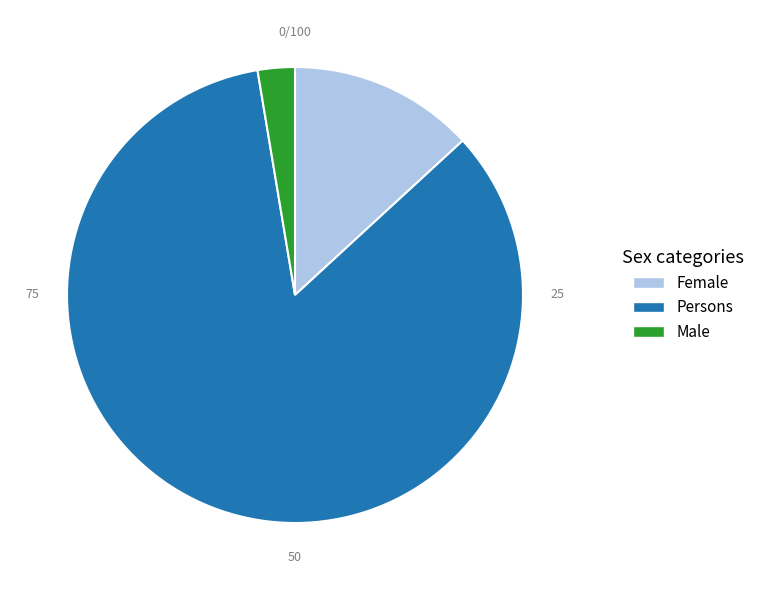

What is the majority slice?

Persons